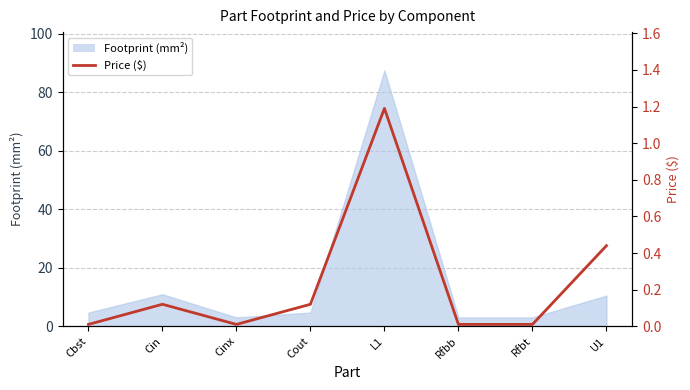

Which category has the lowest value across all series?

Cbst